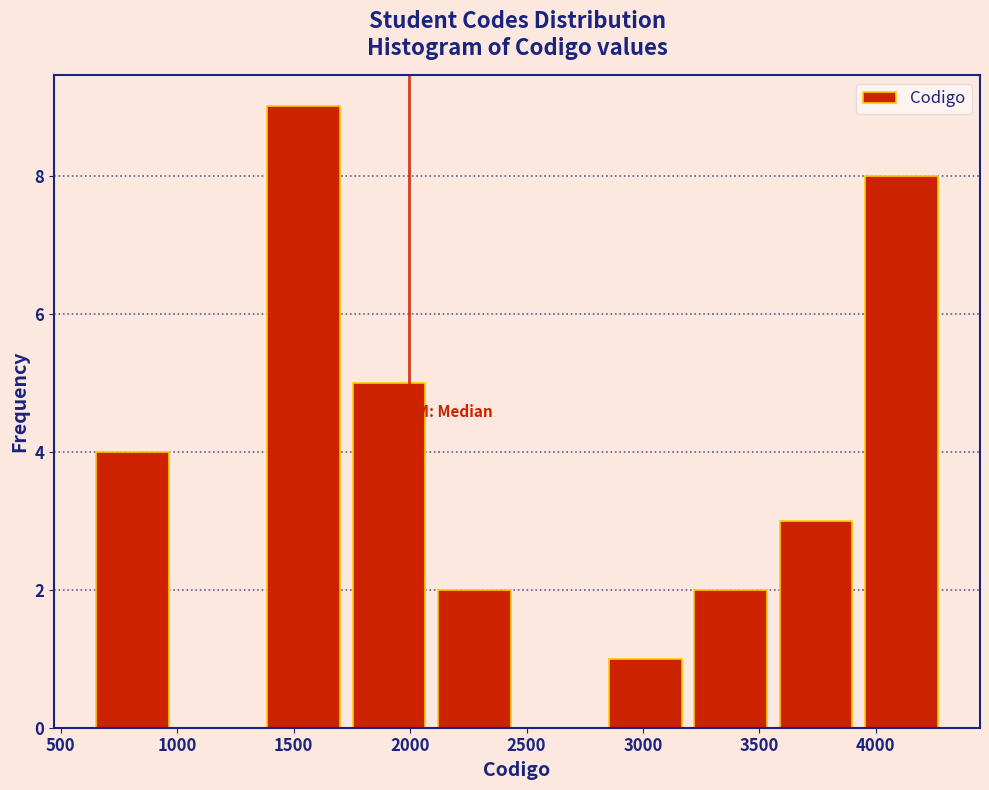

Reading left to right, transcribe this chart: for each bar, give the range it covers on the x-axis and its height. Neither the bar edges nor the heights are printed on the chart, so give them approximately, as read against the axes.

650 to 1000: 4
1000 to 1350: 0
1350 to 1750: 9
1750 to 2100: 5
2100 to 2450: 2
2450 to 2850: 0
2850 to 3200: 1
3200 to 3550: 2
3550 to 3950: 3
3950 to 4300: 8